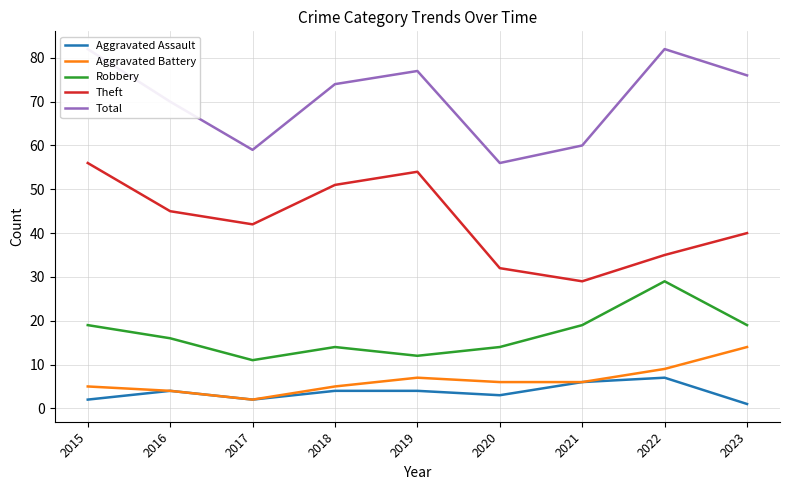

Which series has the largest total across all categories?

Total